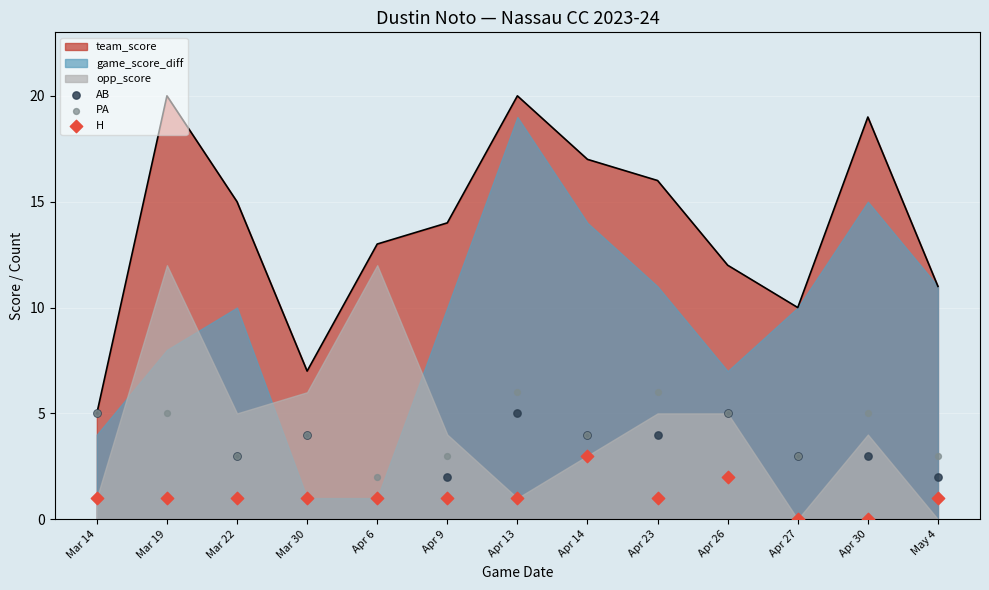

Which series contains the lowest Y value?

H